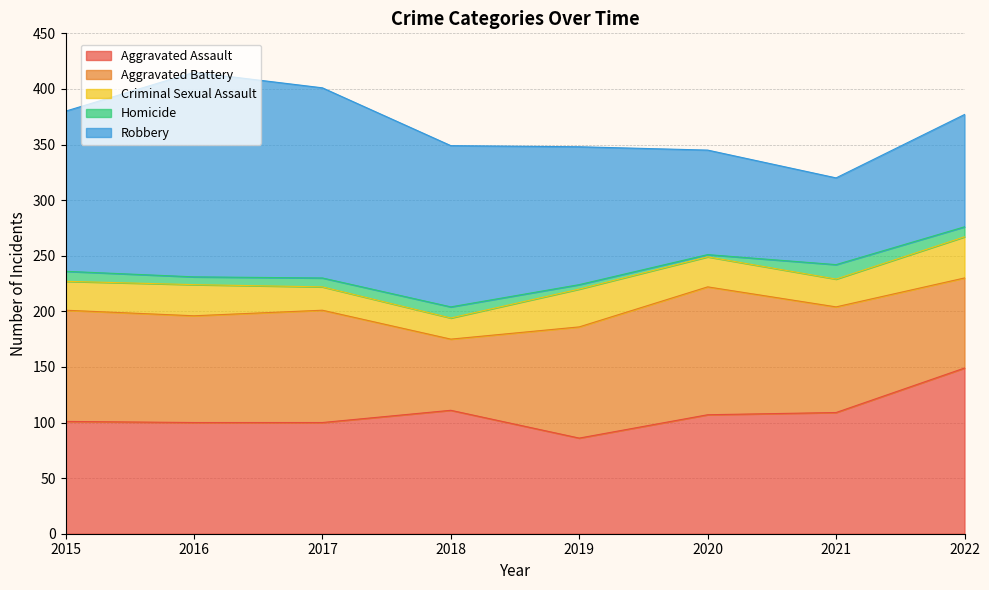

In Robbery, how many points are lower than both neighbors (excluding endpoints)?

1